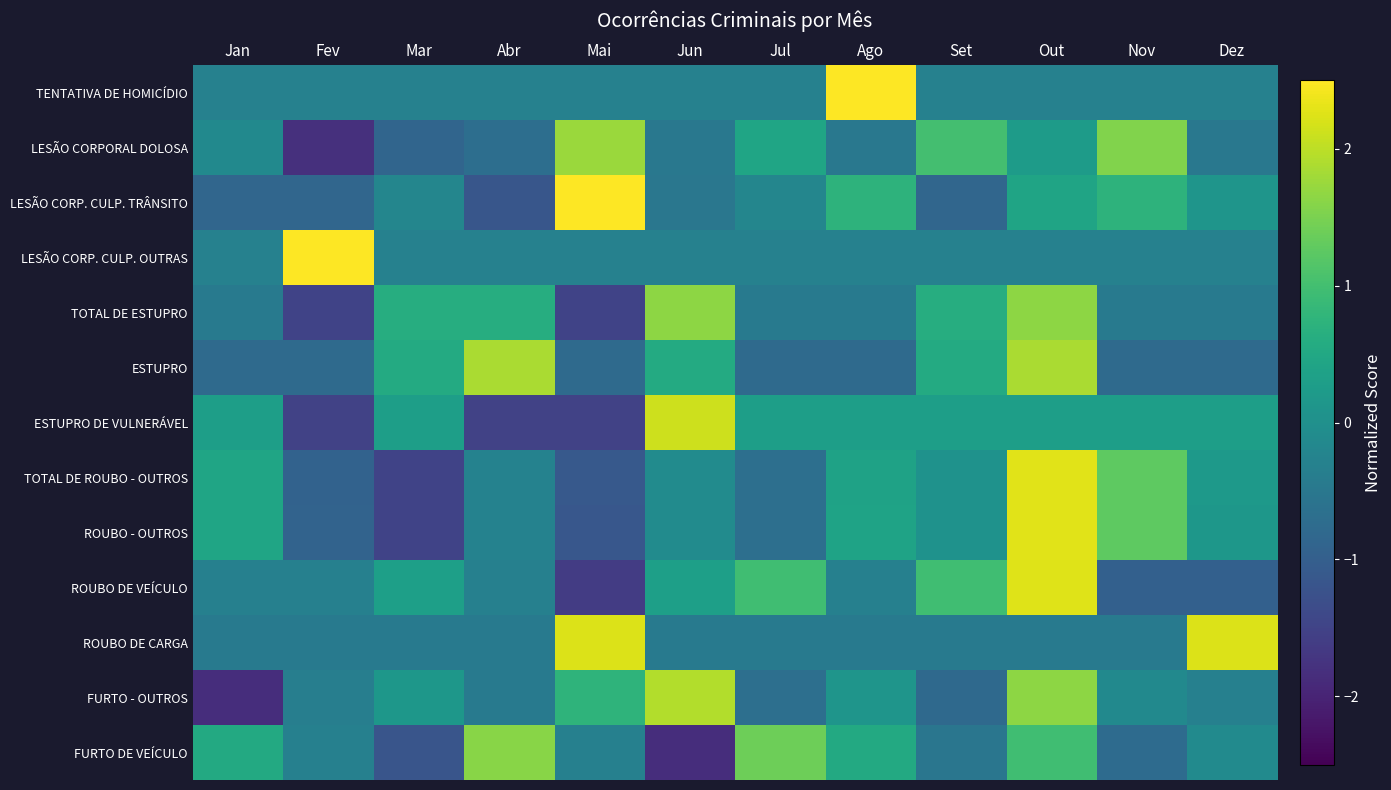

At which category is the sum across all series the highest?

Out